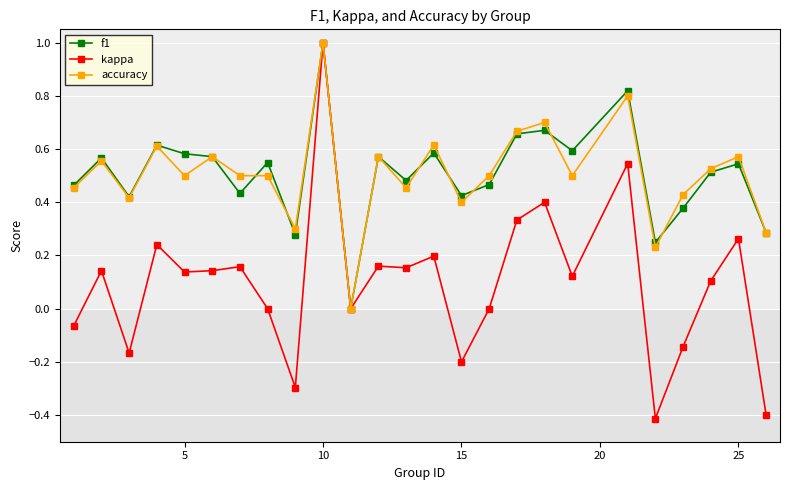

What is the difference between the maximum and minimum values in the accuracy series?

1.0